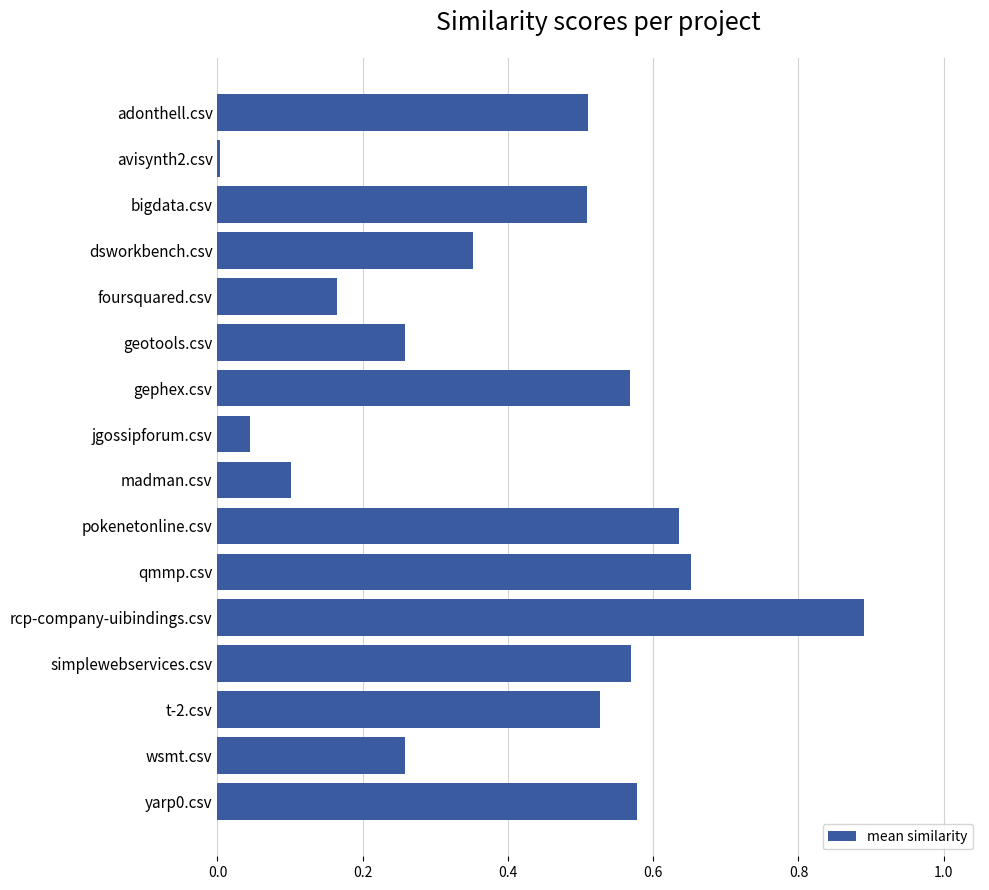

What position from the top is simplewebservices.csv?

13